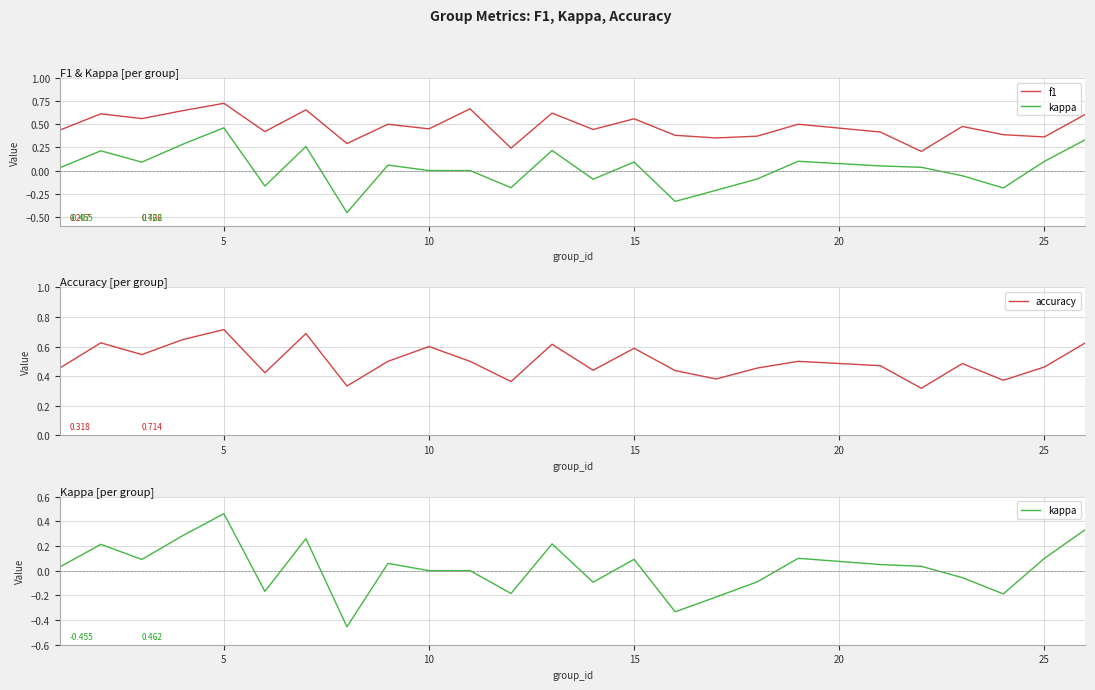

The value of accuracy at 10 is 0.8. True or false?

False